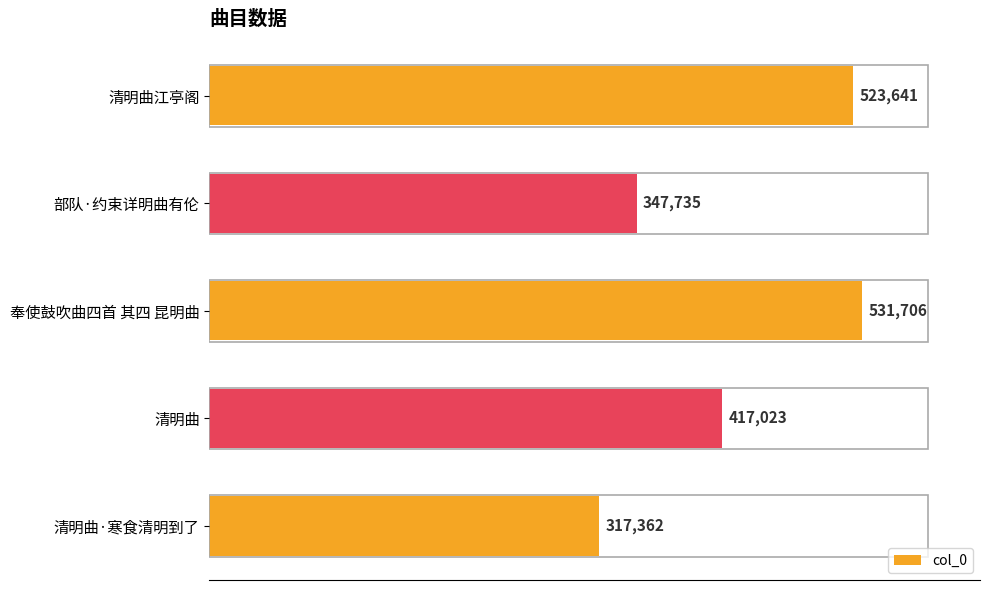

Reading bottom to top, extract all data points from this chart.

清明曲·寒食清明到了=317362	清明曲=417023	奉使鼓吹曲四首 其四 昆明曲=531706	部队·约束详明曲有伦=347735	清明曲江亭阁=523641